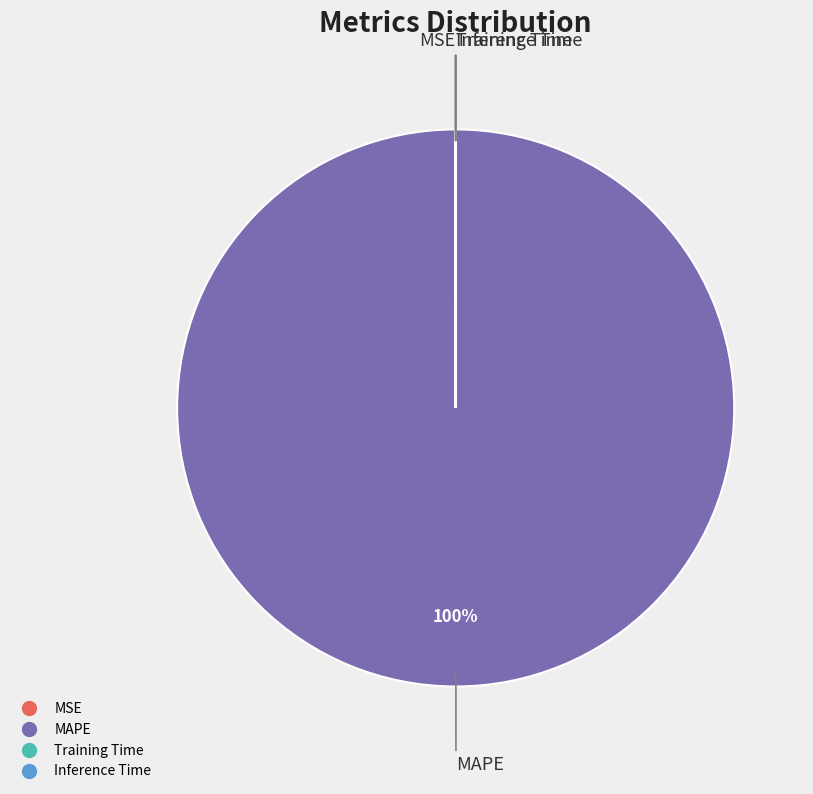

What is the largest slice in the pie chart?

MAPE